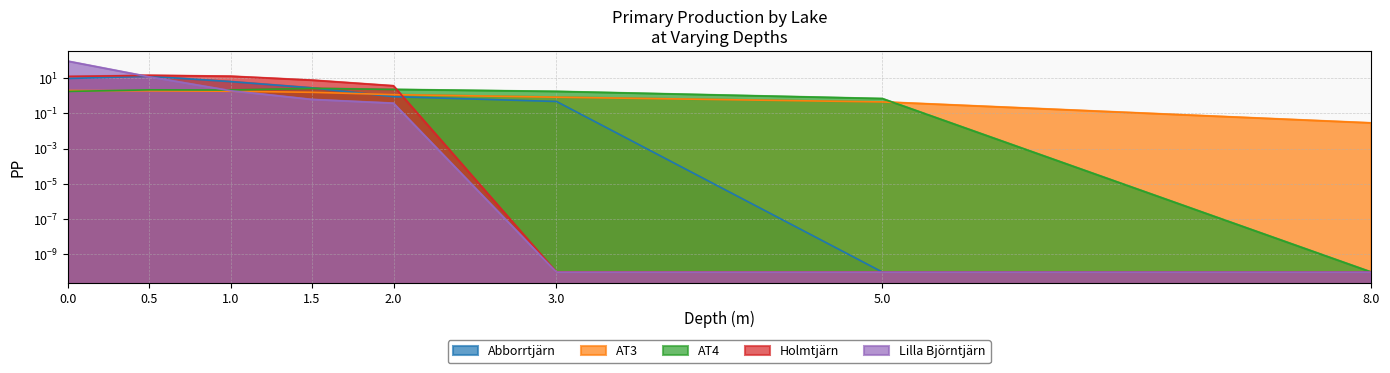

The value of AT4 at 0.0 is 2.8. True or false?

False